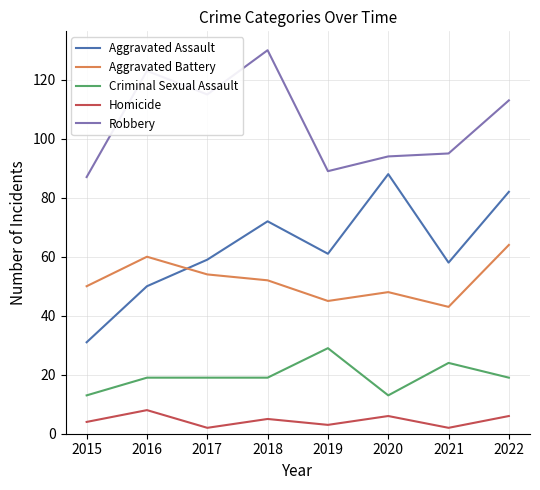

Is it true that Robbery equals 130 at 2018?

True